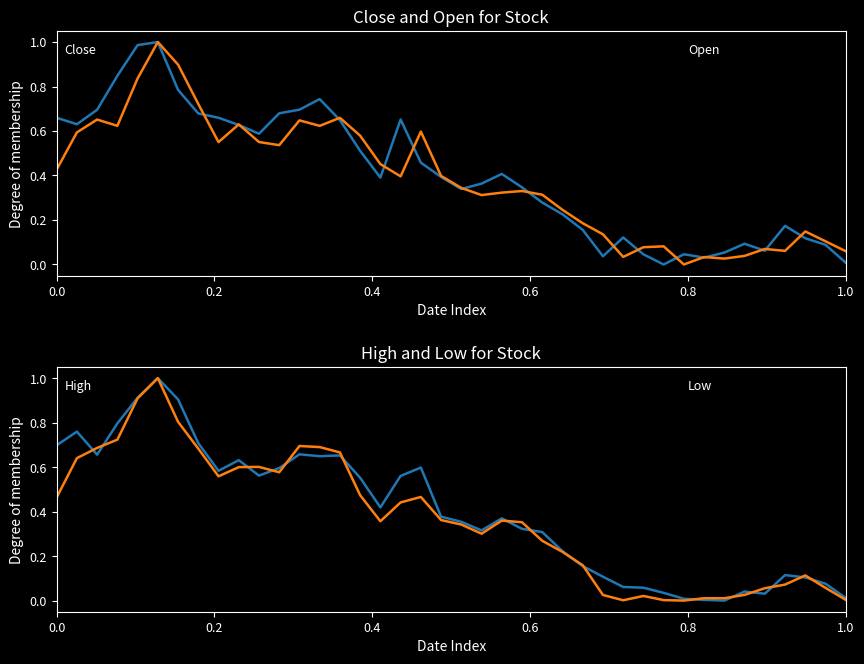

What is the difference between the second highest and second lowest values in the Close series?

1.0